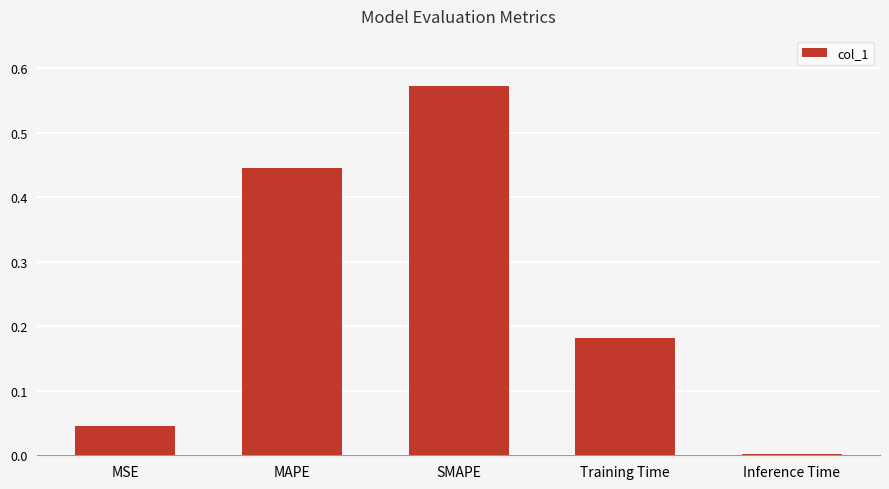

At which category does the chart reach its peak across all series?

SMAPE